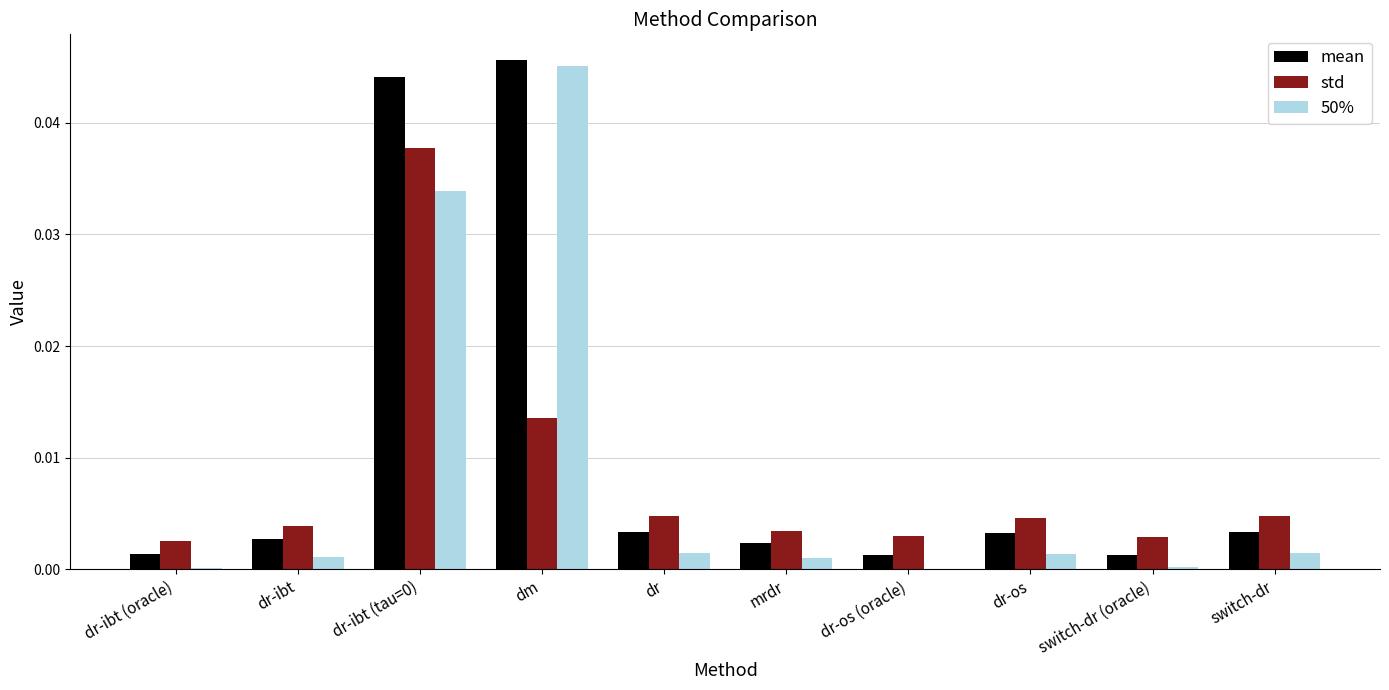

What is the sum of all 50% values?

0.1